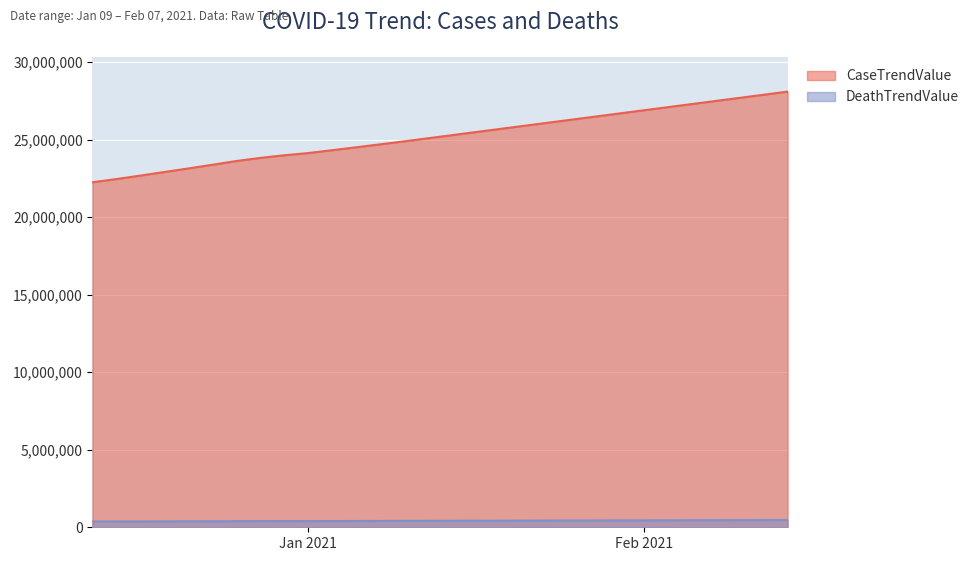

What is the maximum value shown in the chart?

28086233